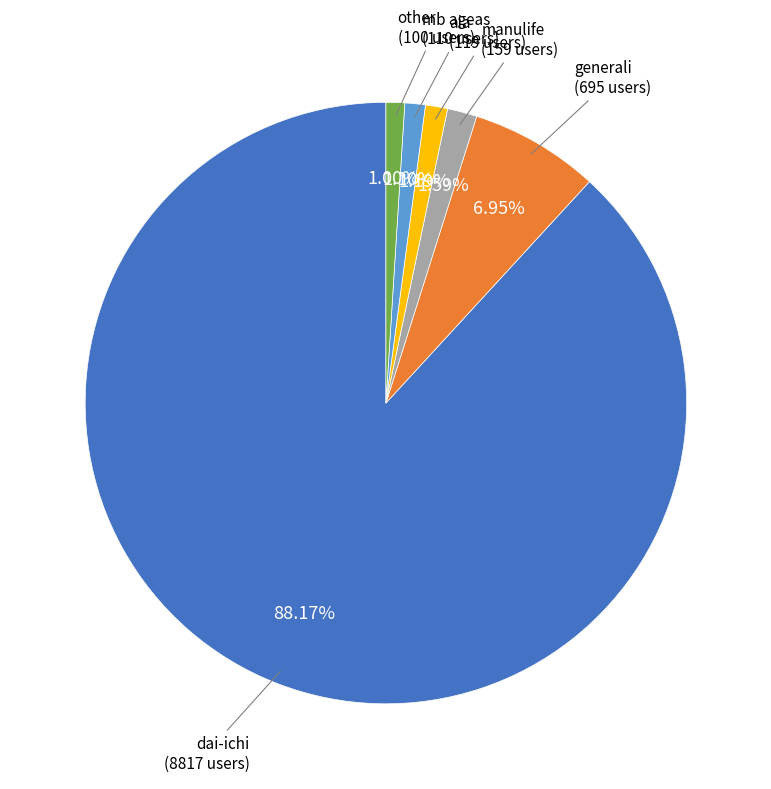

Does any single category account for the majority?

Yes